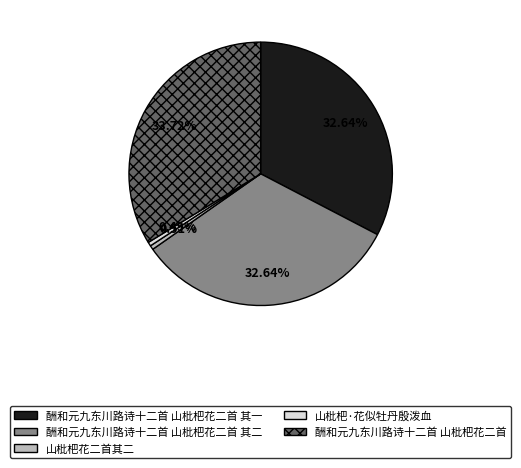

The 山枇杷·花似牡丹殷泼血 slice represents 0% of the pie. True or false?

True